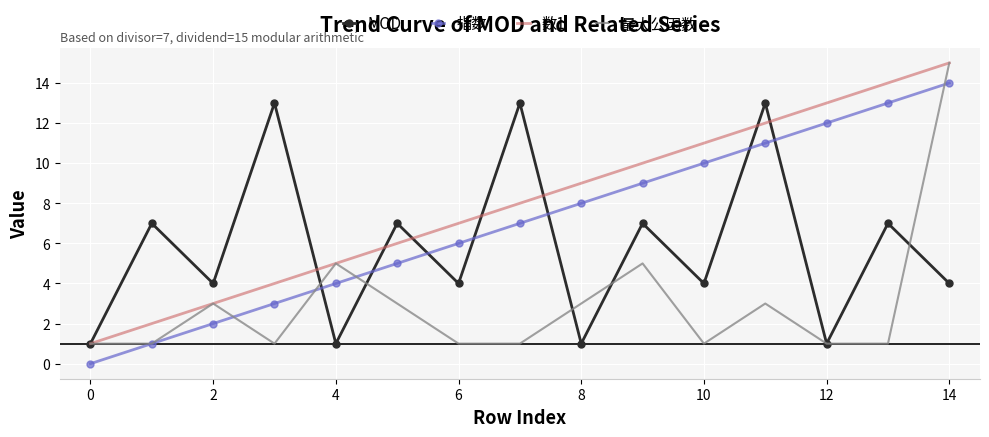

How many values in the 数1 series are below 8?

7